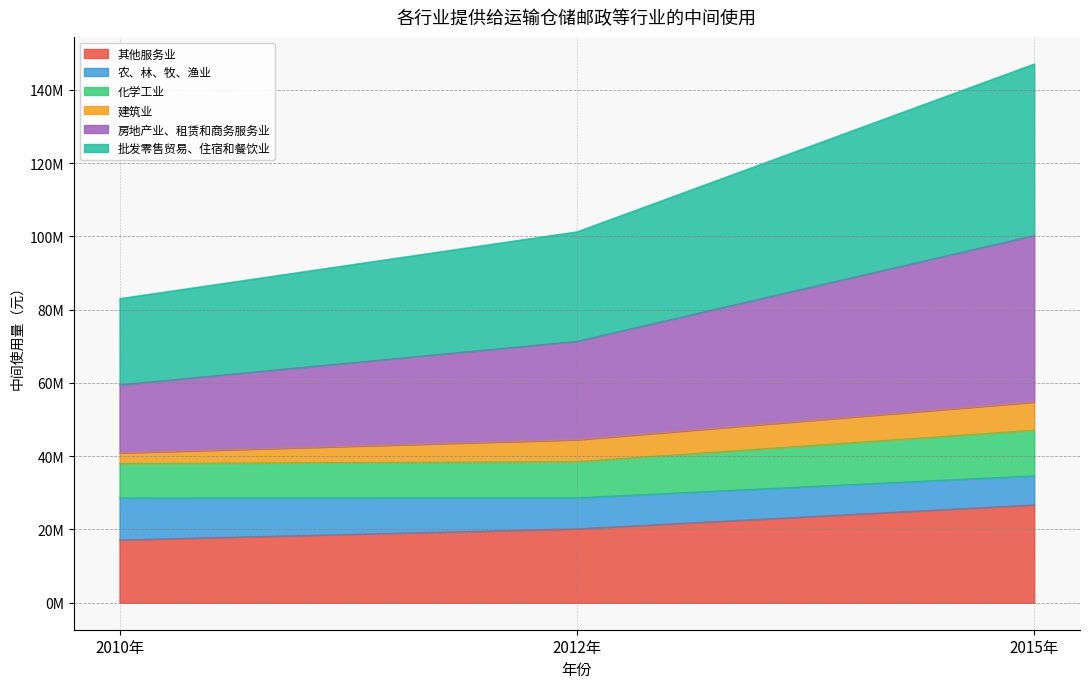

What is the label of the 3rd point from the left?

2015年